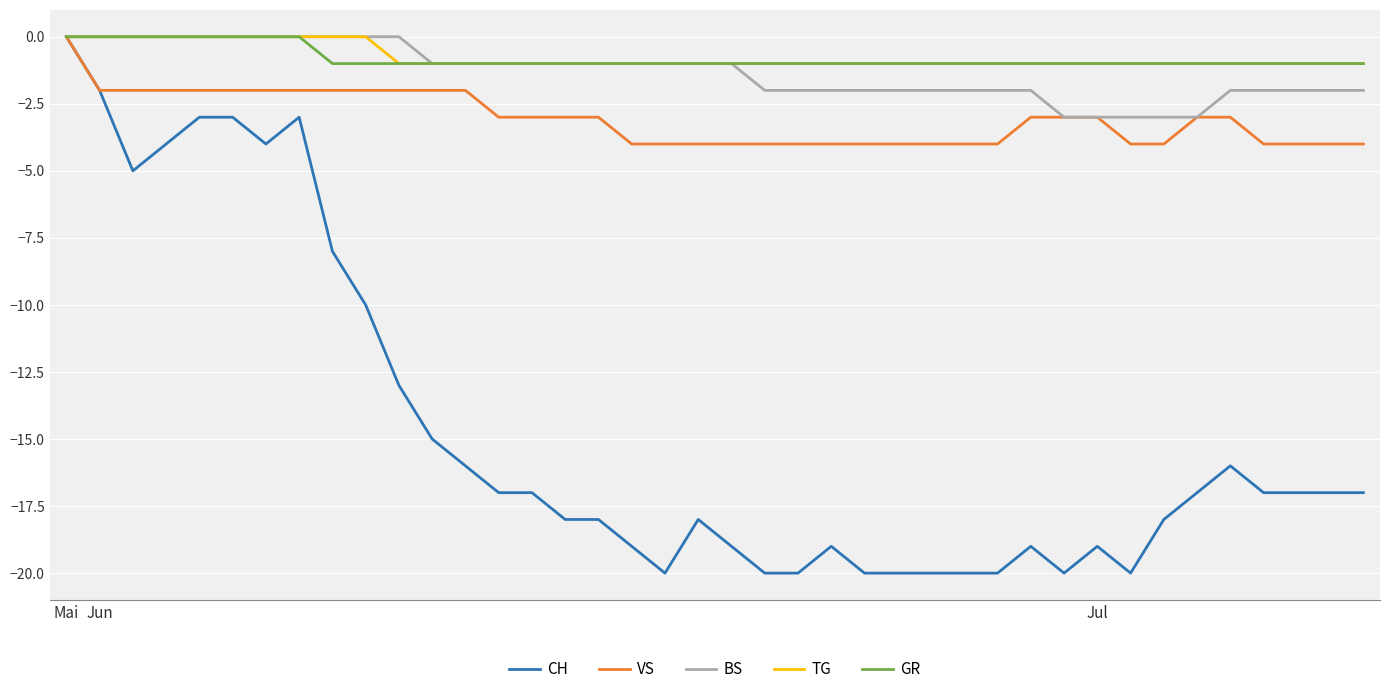

What is the lowest value of the BS series?

-3